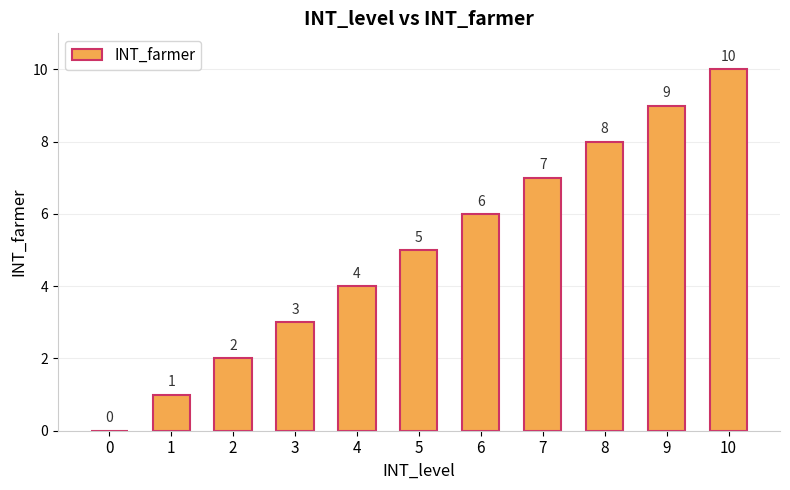

How many distinct data groups are displayed?

1